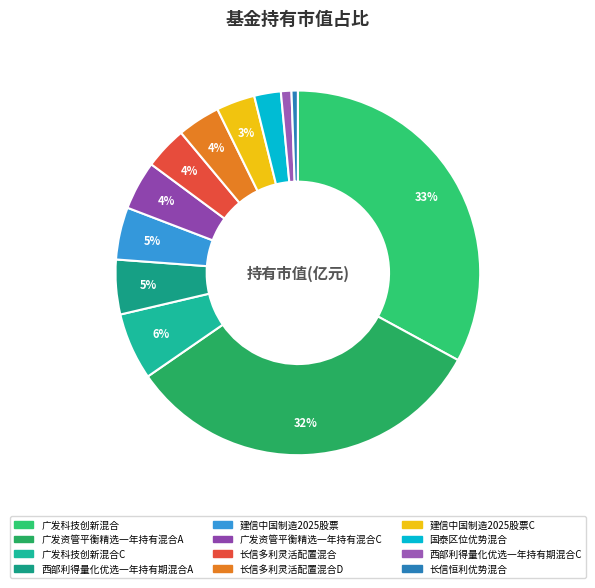

To the nearest percent, what portion does 广发科技创新混合 represent?

33%